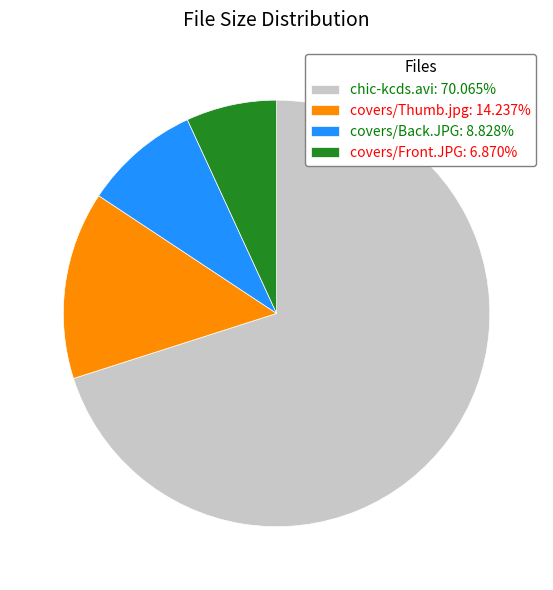

Combined, do chic-kcds.avi: 70.065% and covers/Thumb.jpg: 14.237% account for over 50%?

Yes